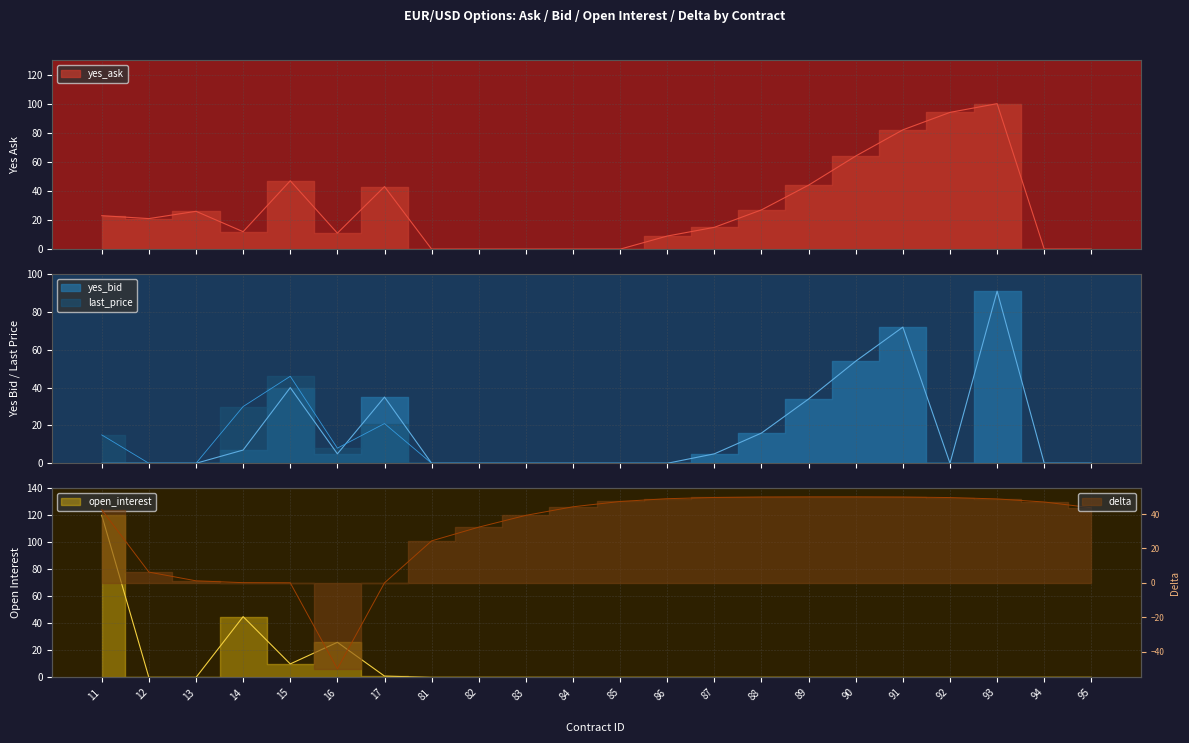

What is the value of the delta point at the 22nd from the left?

43.6